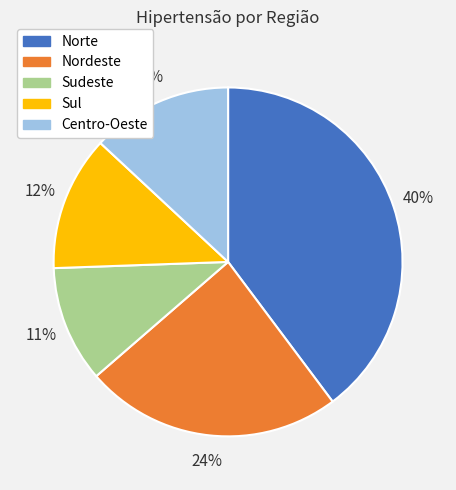

What percentage is the Norte slice, to the nearest percent?

40%